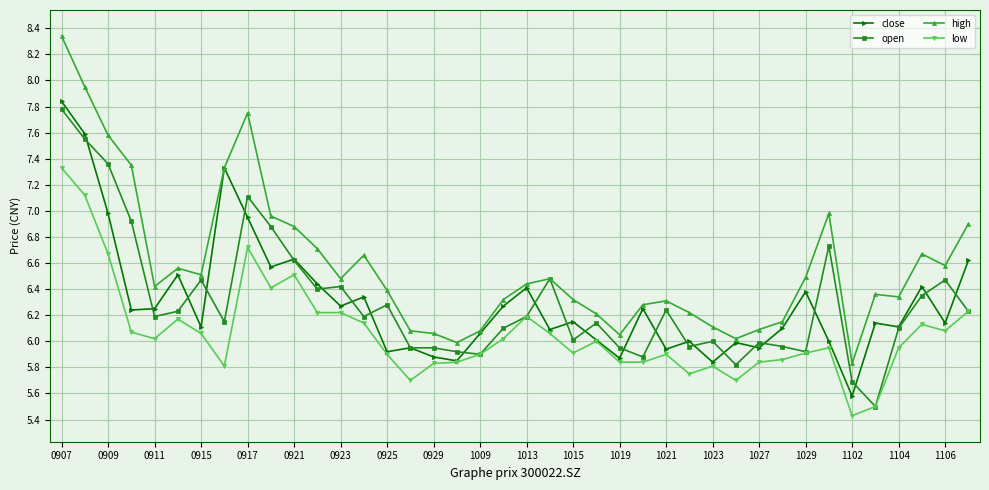

Which series has the largest total across all categories?

high